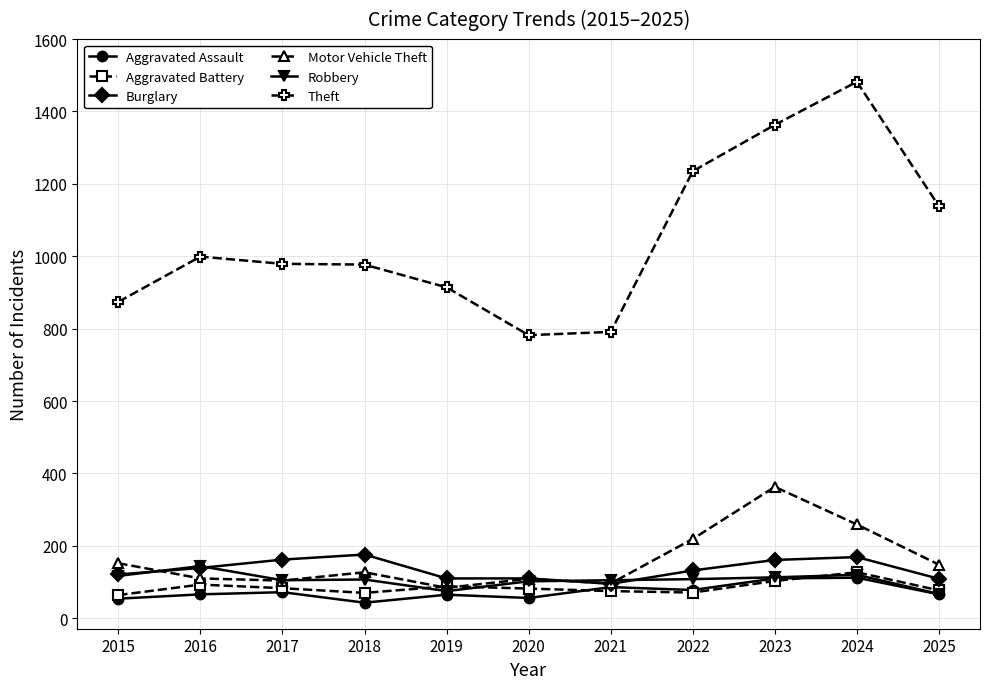

Which series has the largest total across all categories?

Theft